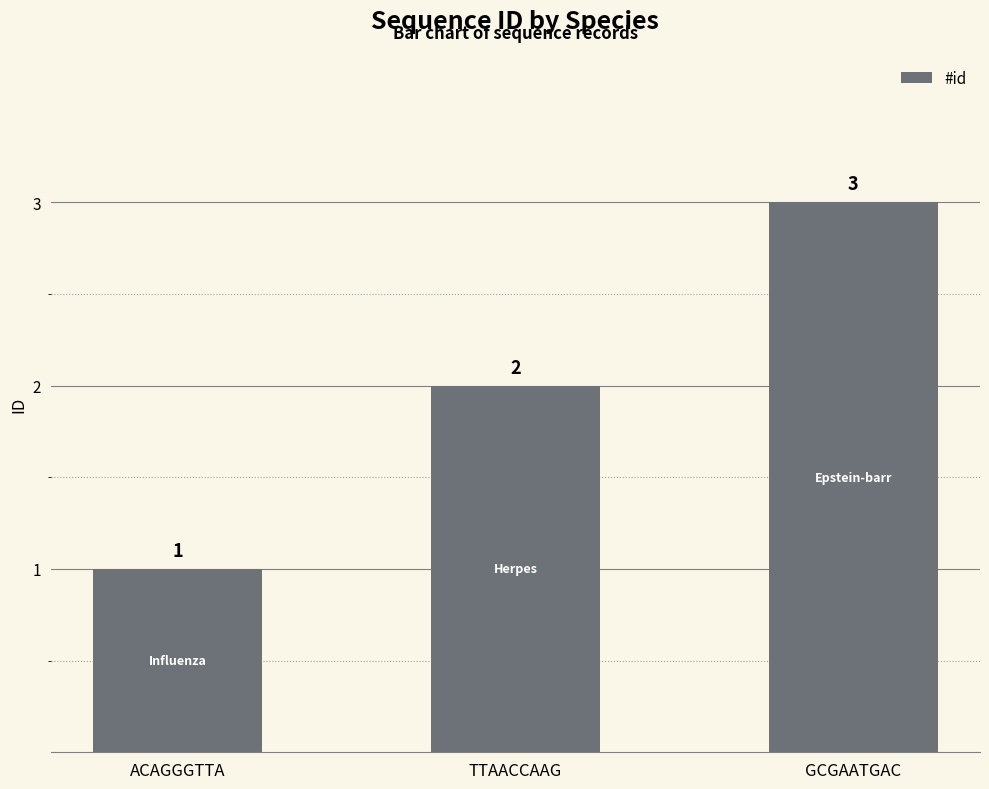

Between GCGAATGAC and ACAGGGTTA, which is larger?

GCGAATGAC